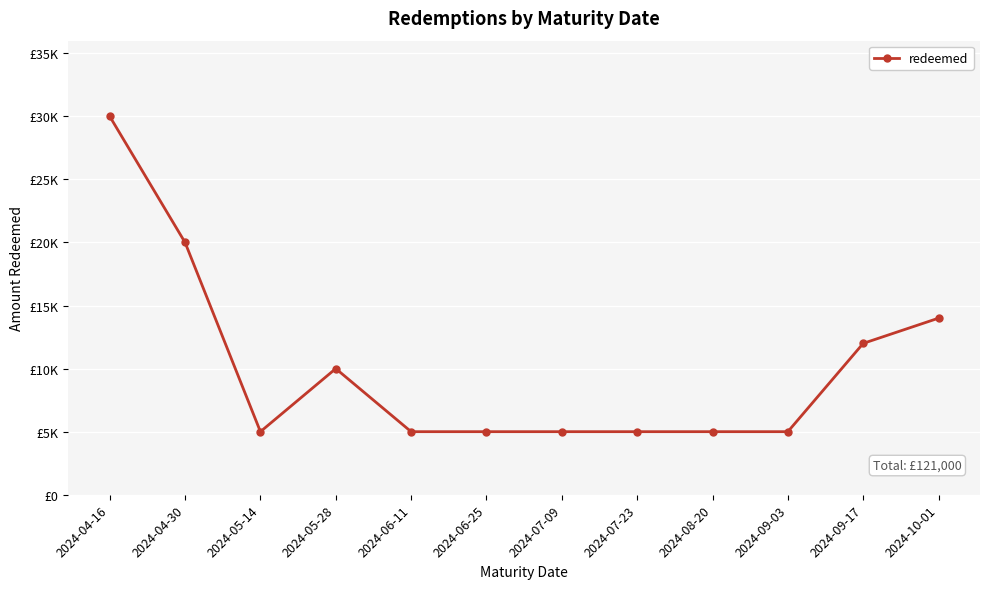

Reading right to left, list all the values displayed in this chart.

2024-10-01=14000	2024-09-17=12000	2024-09-03=5000	2024-08-20=5000	2024-07-23=5000	2024-07-09=5000	2024-06-25=5000	2024-06-11=5000	2024-05-28=10000	2024-05-14=5000	2024-04-30=20000	2024-04-16=30000